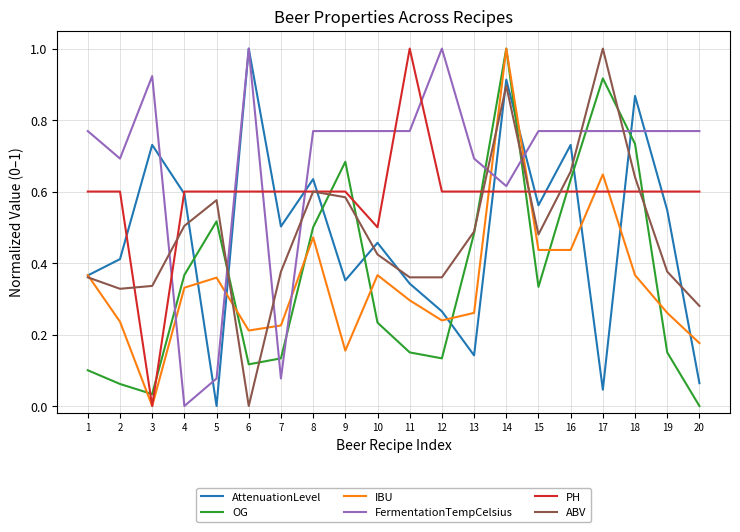

Is the value of ABV at 7 greater than the value of FermentationTempCelsius at 14?

No